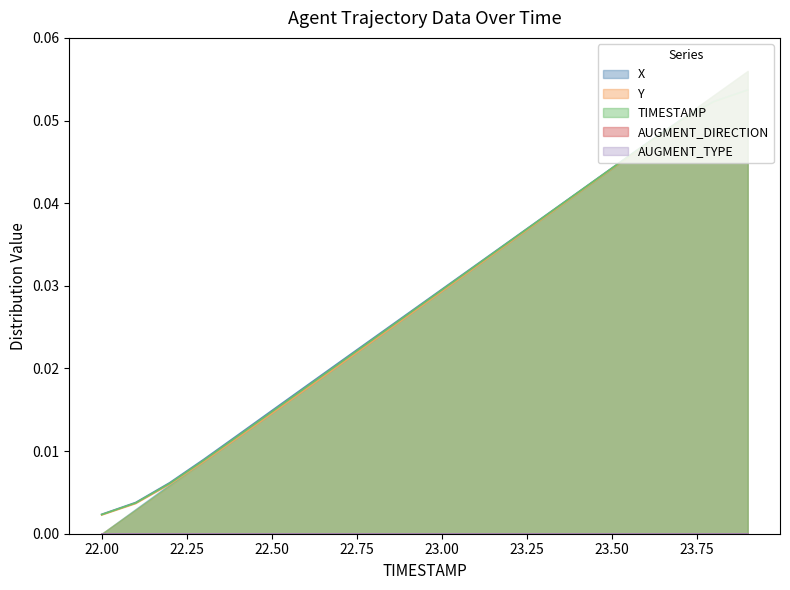

Which has a higher value, 23.2 or 23.7?

23.7